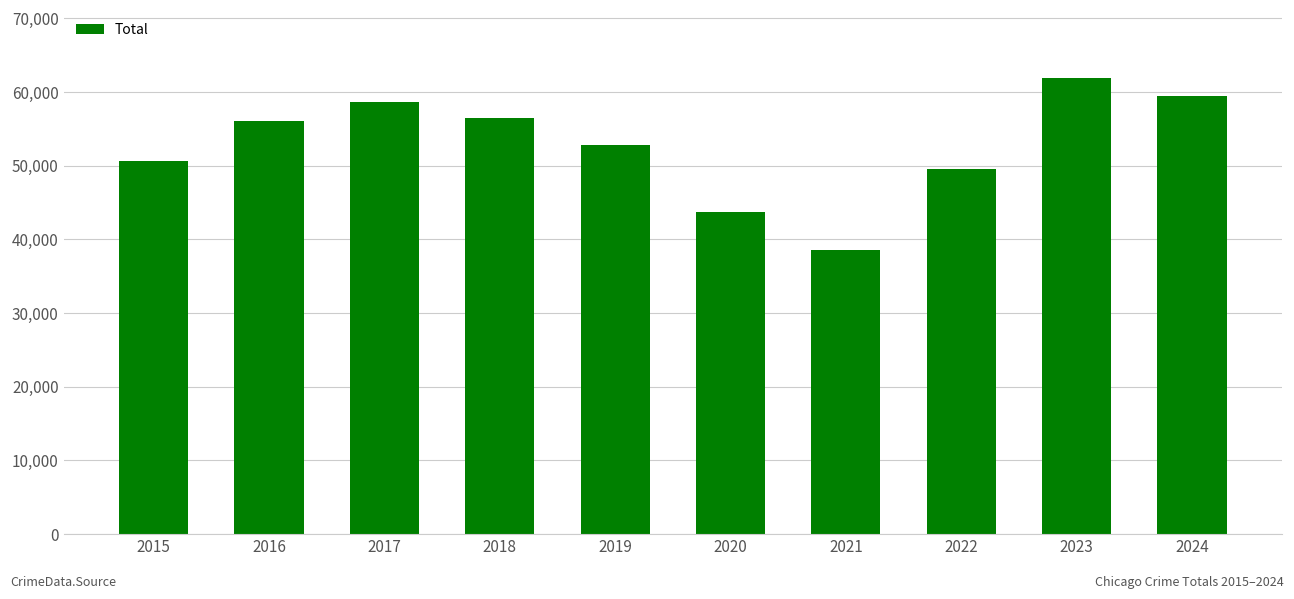

What is the difference between the values at 2017 and 2020?

15044